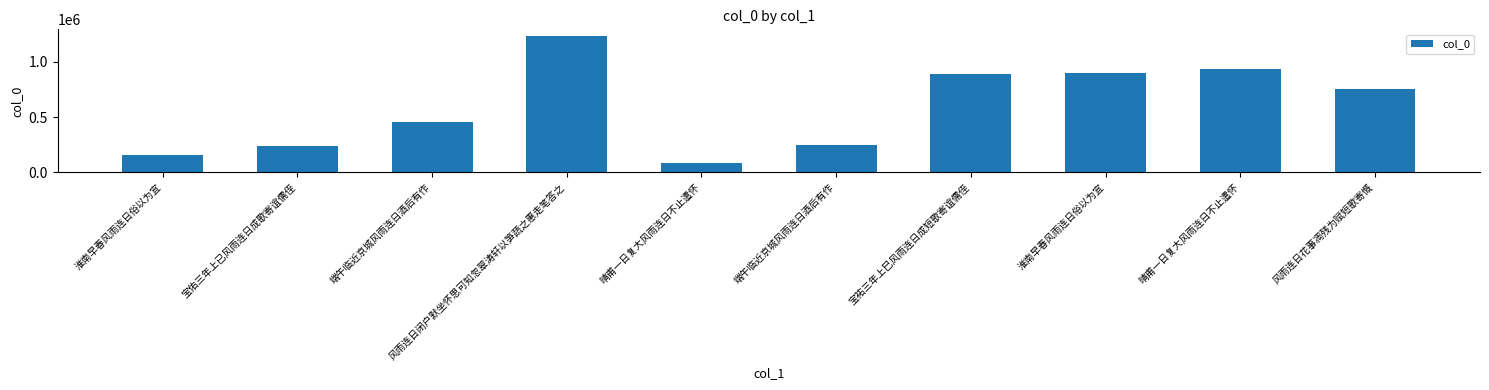

Does the chart contain any negative values?

No